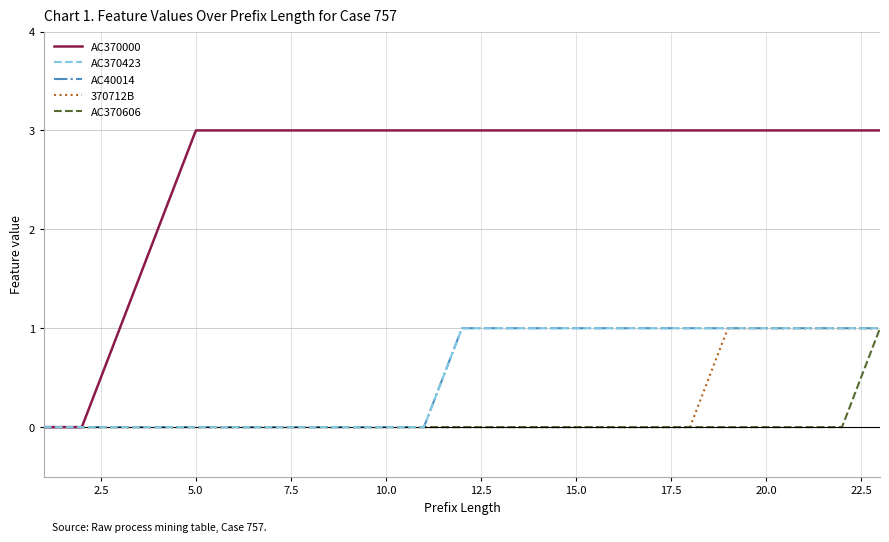

Does the chart have visible grid lines?

Yes